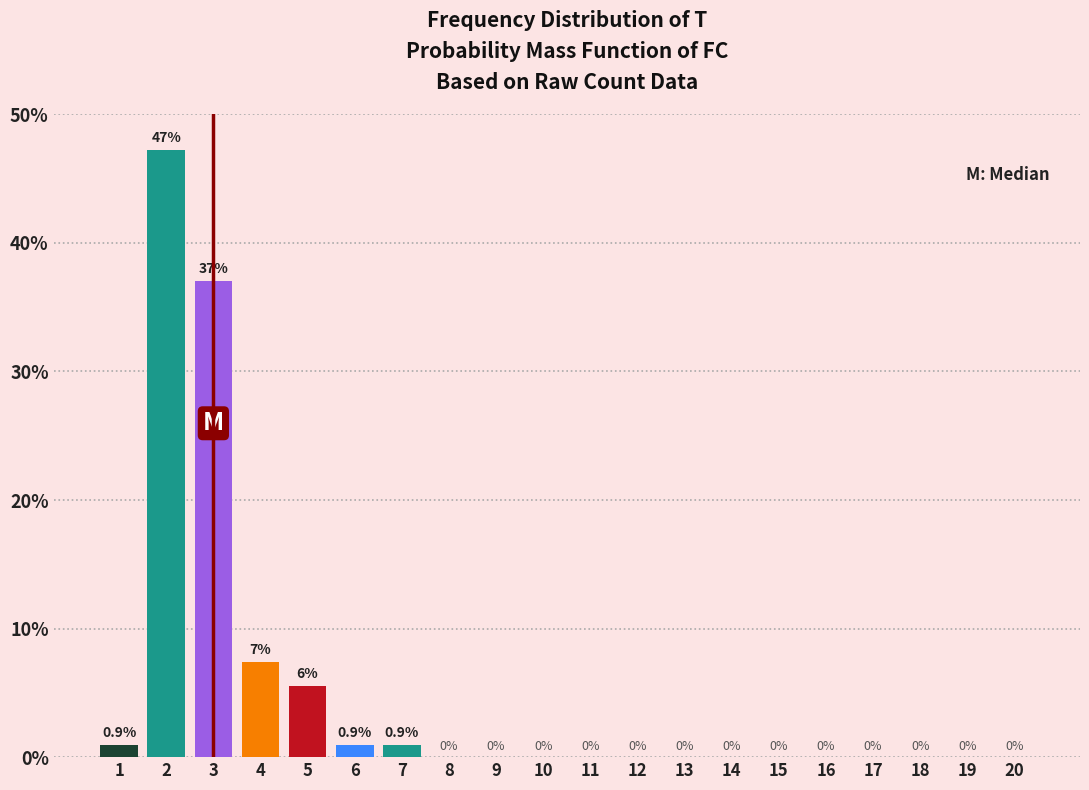

What is the sum of all values?

100.0